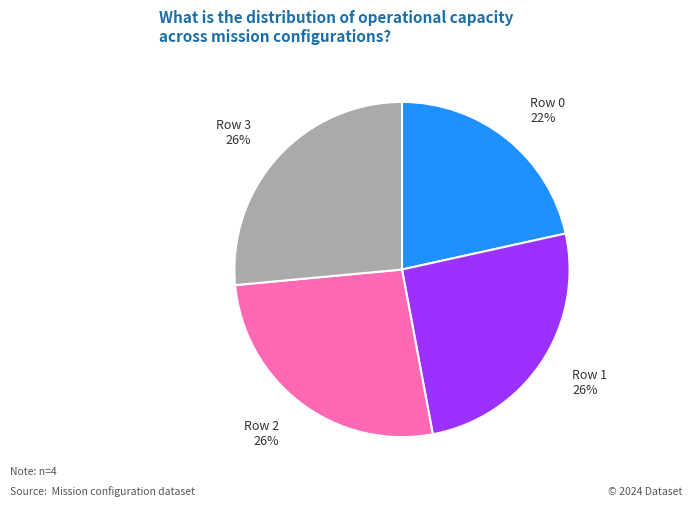

To the nearest percent, what is the combined percentage of Row 1 and Row 3?

52%